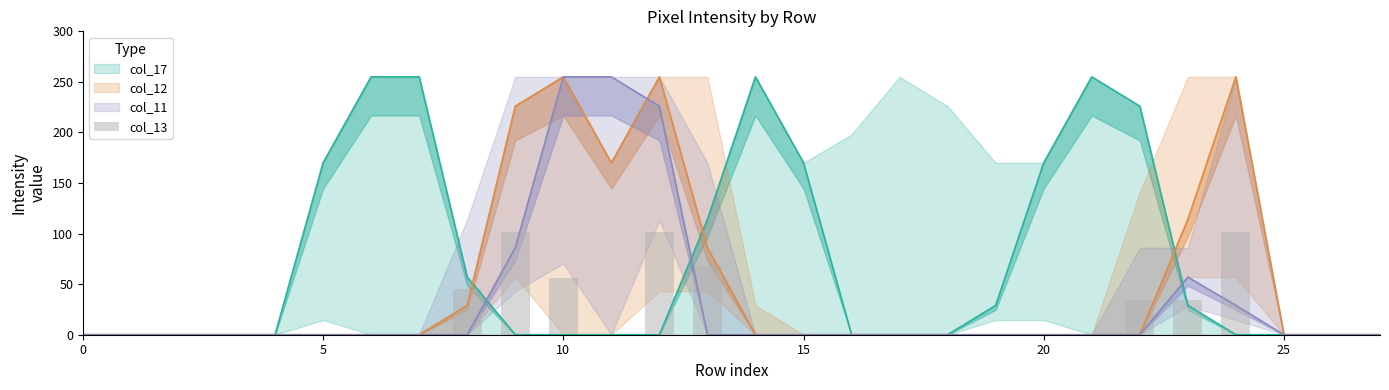

What is the label of the 6th bar from the right?

22